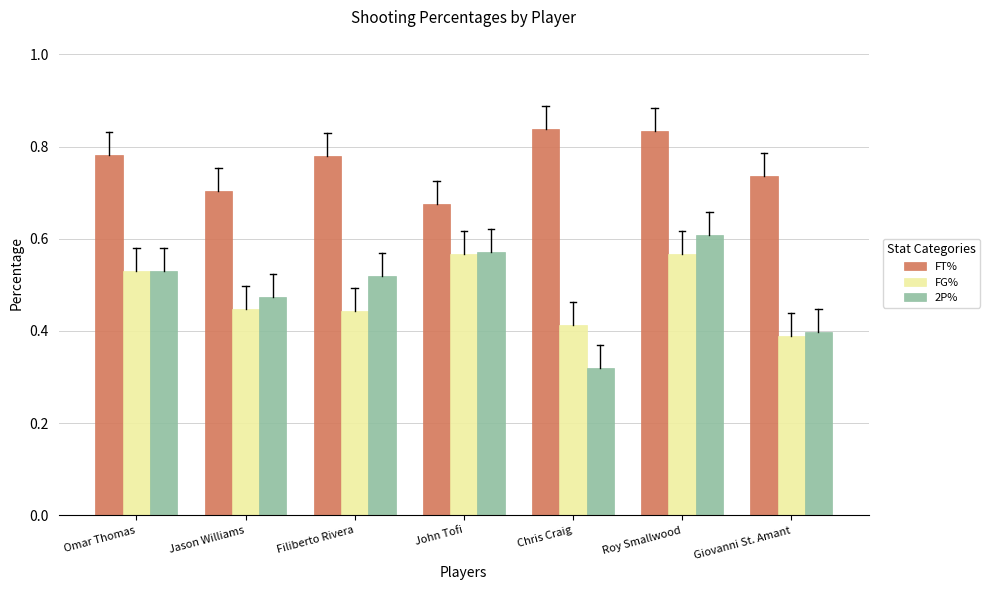

At how many categories does at least one series exceed 0?

7